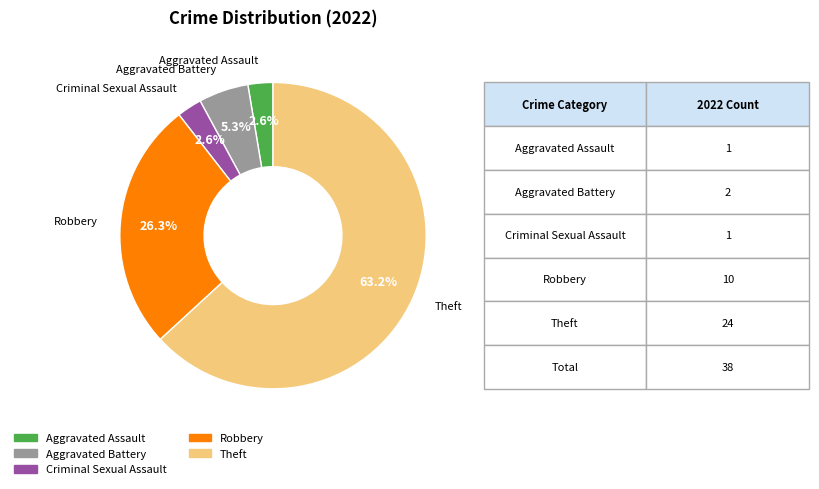

To the nearest percent, what is the difference between the largest and smallest slice percentages?

61%